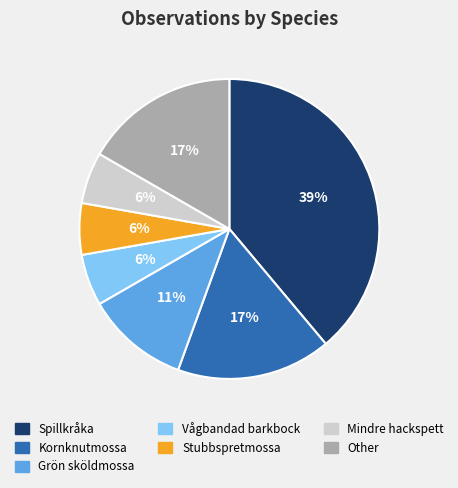

What percentage is the Mindre hackspett slice, to the nearest percent?

6%